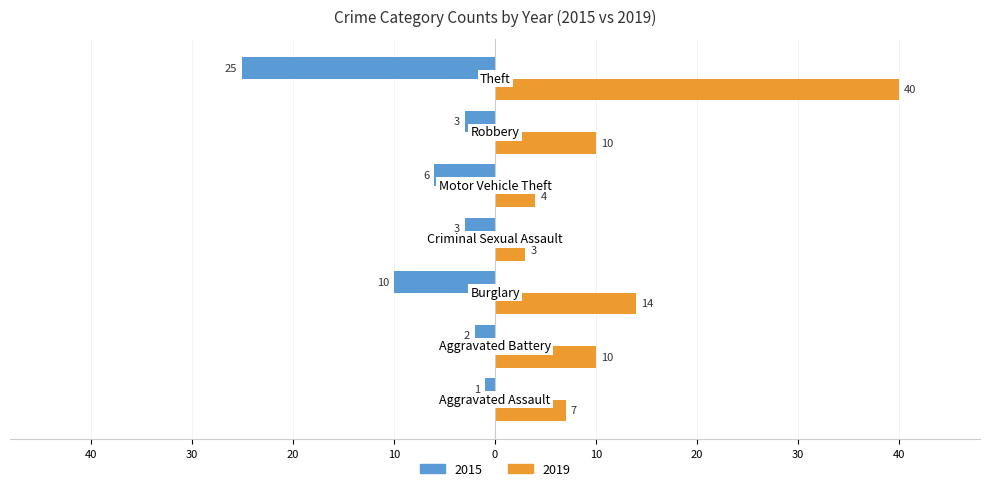

What are all the series names shown in the legend?

2015, 2019